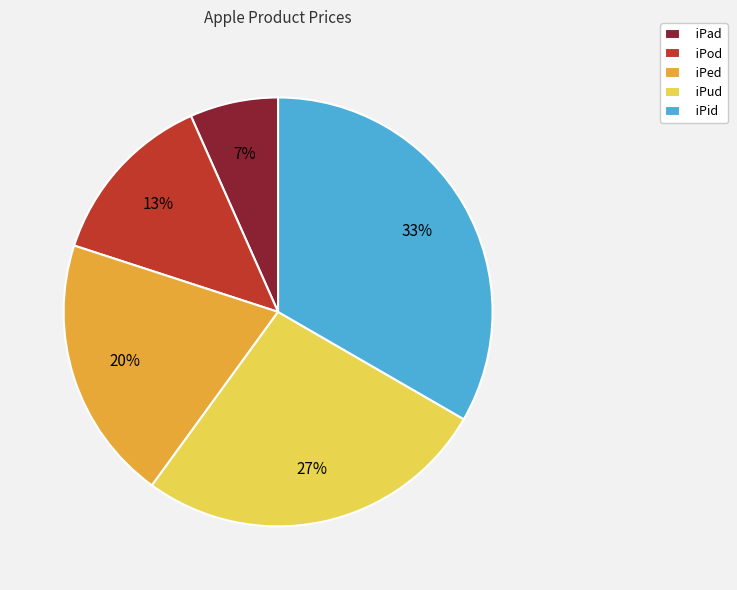

Combined, do iPud and iPed account for over 50%?

No